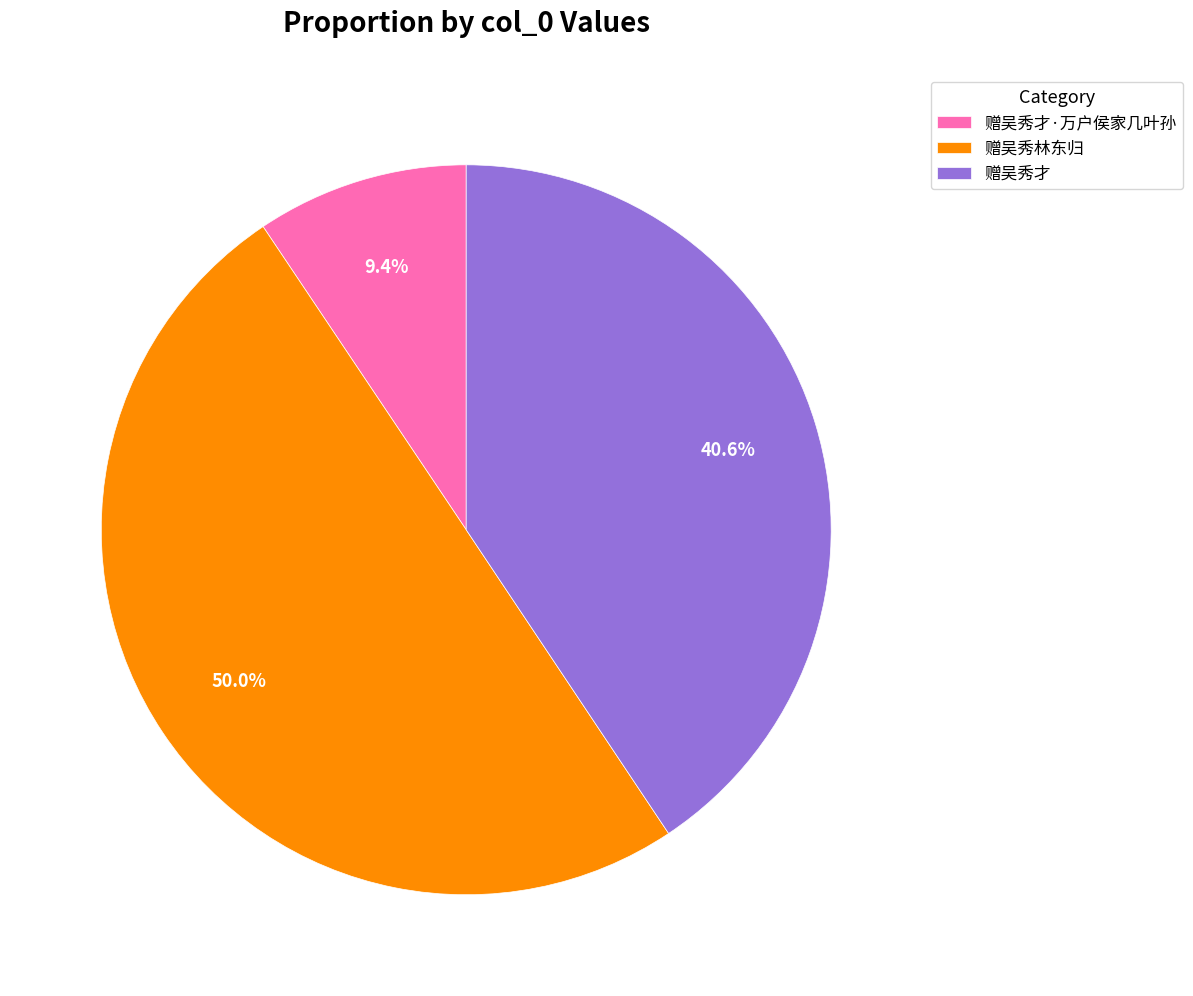

Does 赠吴秀才·万户侯家几叶孙 account for over 50% of the chart?

No